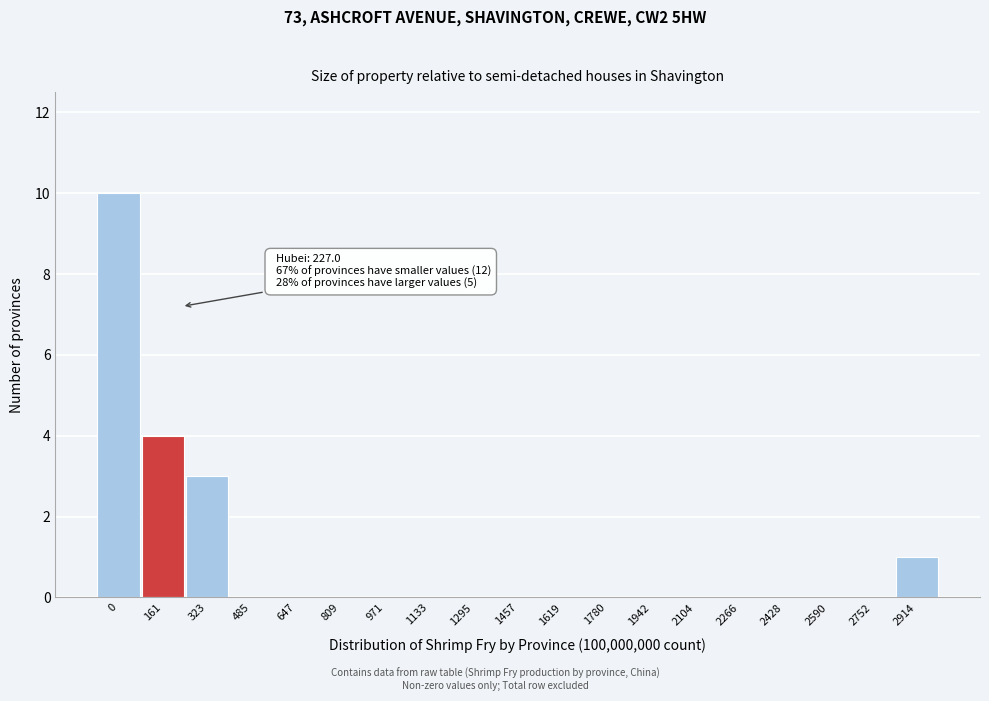

Reading left to right, extract all data points from this chart.

0=10	161=4	323=3	485=0	647=0	809=0	971=0	1133=0	1295=0	1457=0	1619=0	1780=0	1942=0	2104=0	2266=0	2428=0	2590=0	2752=0	2914=1